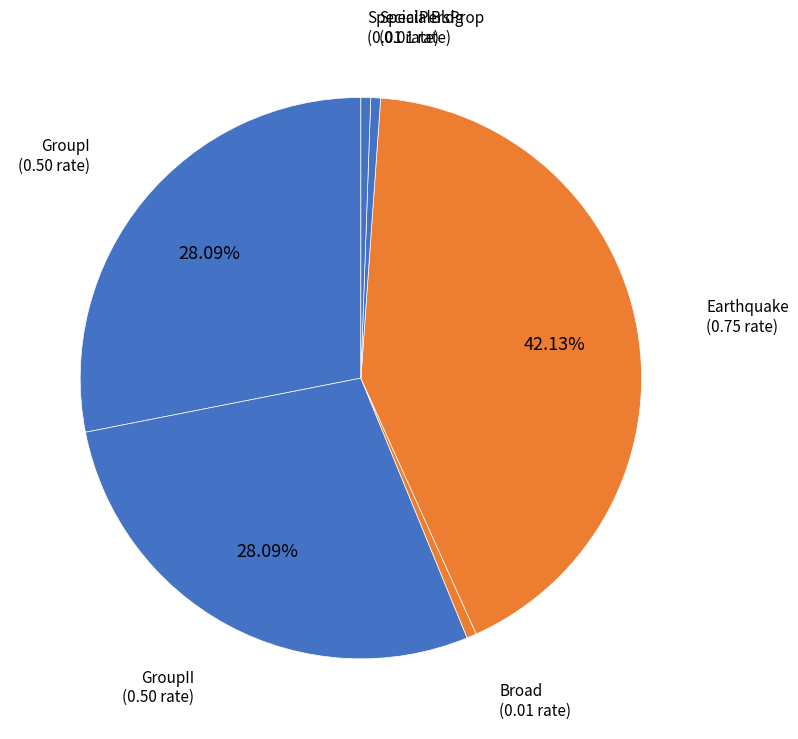

Count the number of slices in the pie.

6